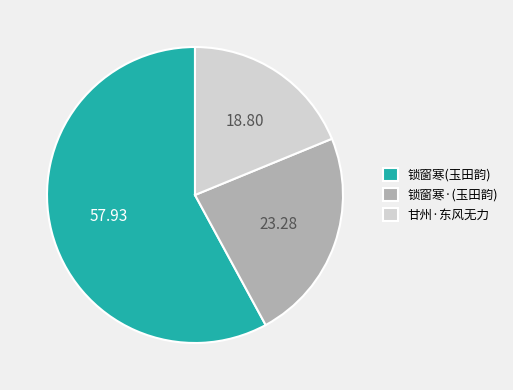

Does any single category account for the majority?

Yes